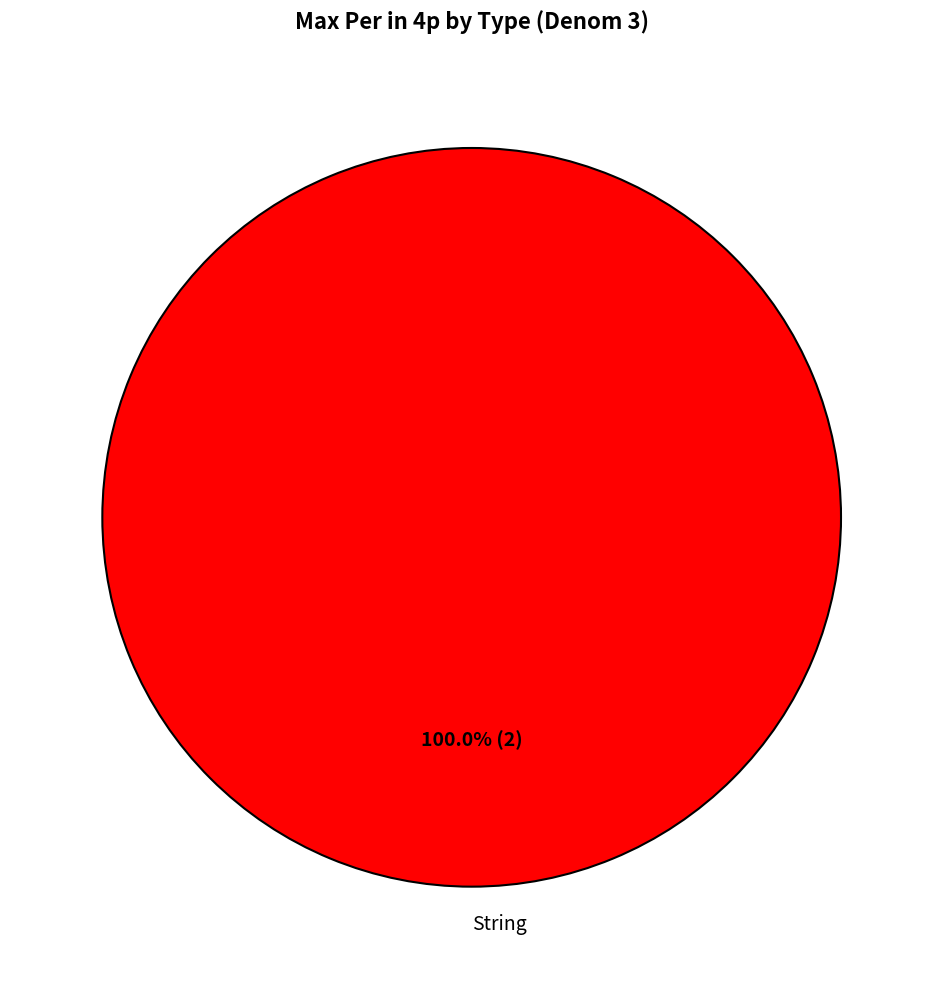

The String slice represents 93% of the pie. True or false?

False